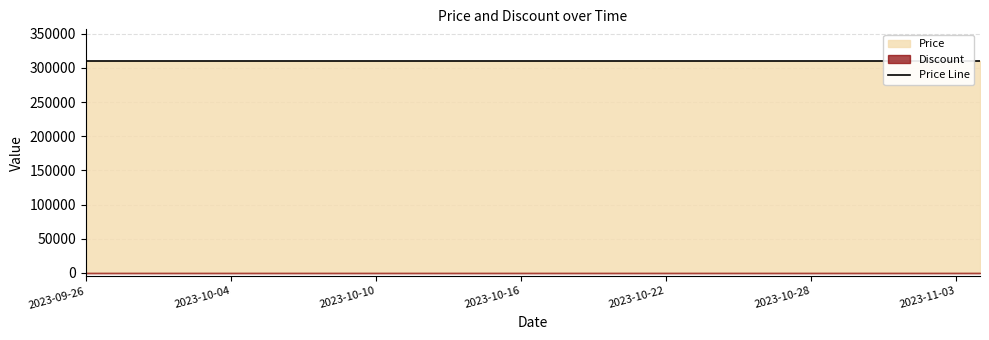

Where is Discount nearest to the value 0?

2023-09-26